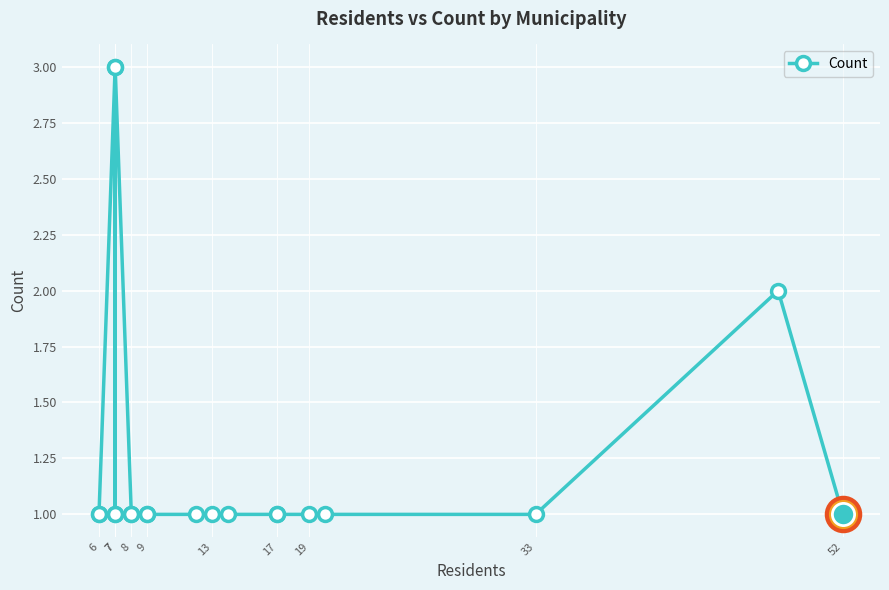

What is the minimum value shown in the chart?

1